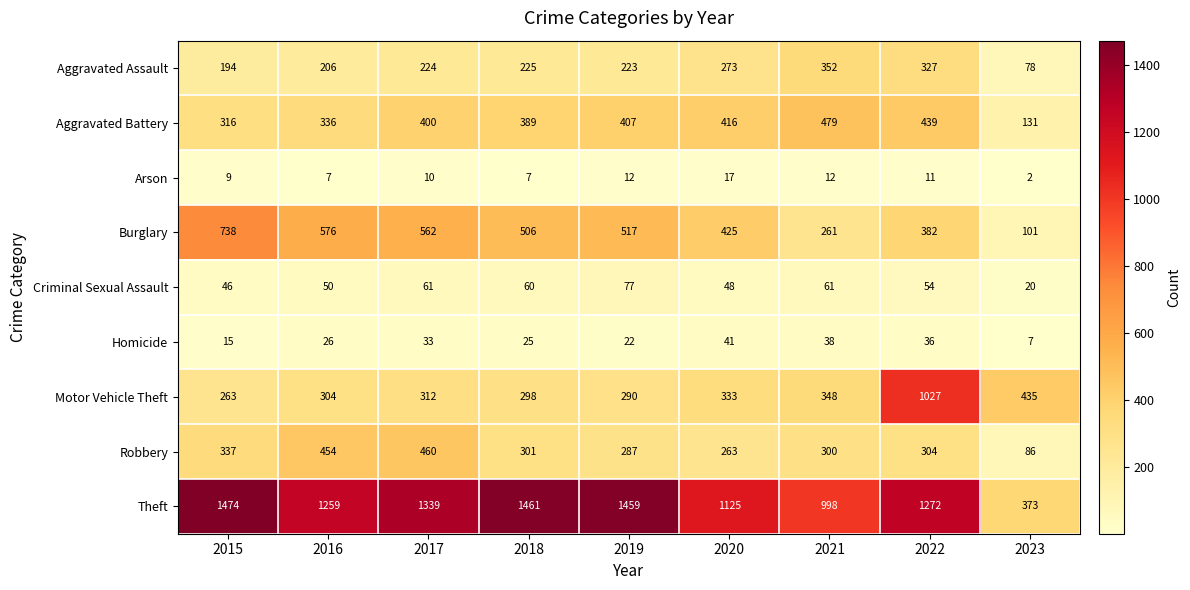

True or false: Criminal Sexual Assault has a value of 77 at 2019.

True